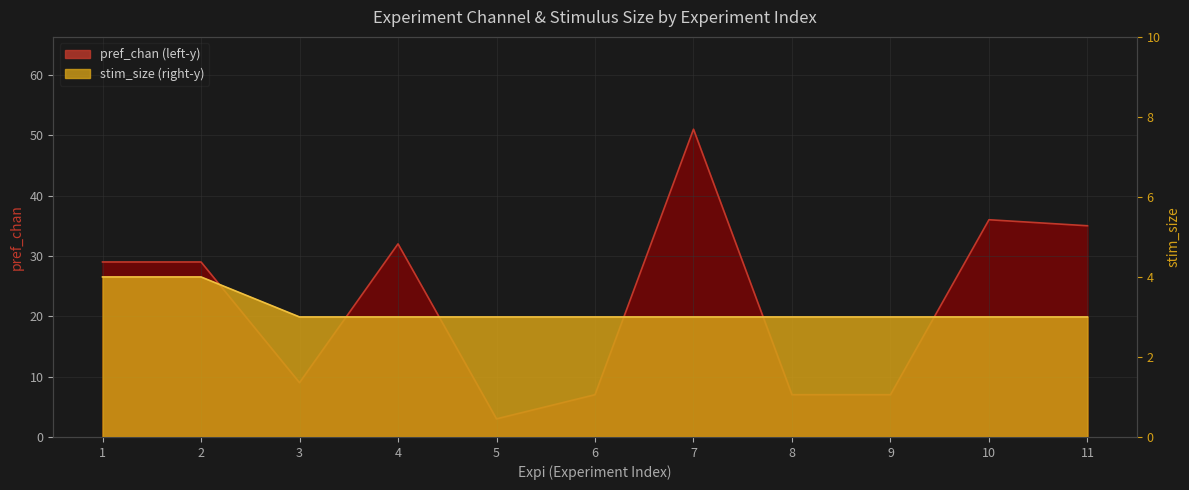

Which has a higher value, 2 or 5?

2